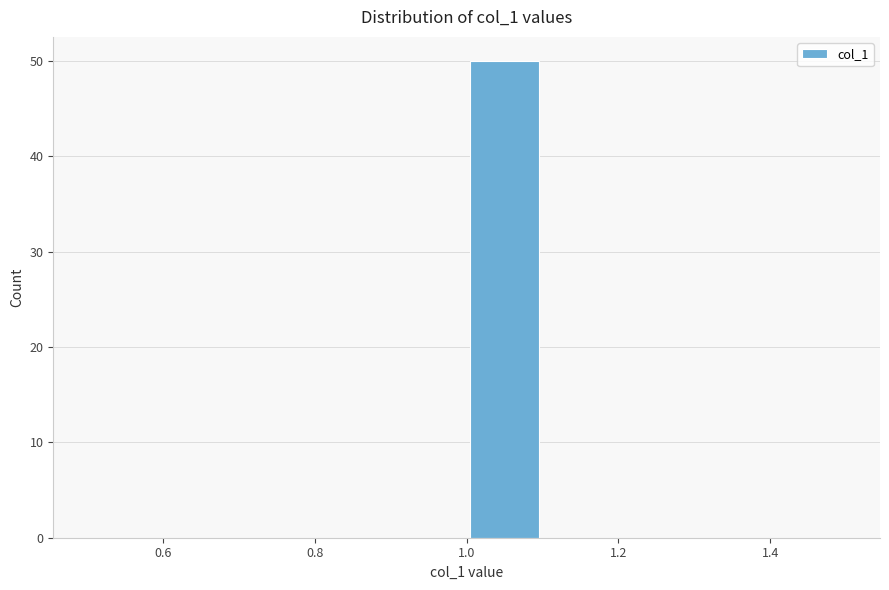

Which range on the x-axis has the tallest bar?

1.0 to 1.1